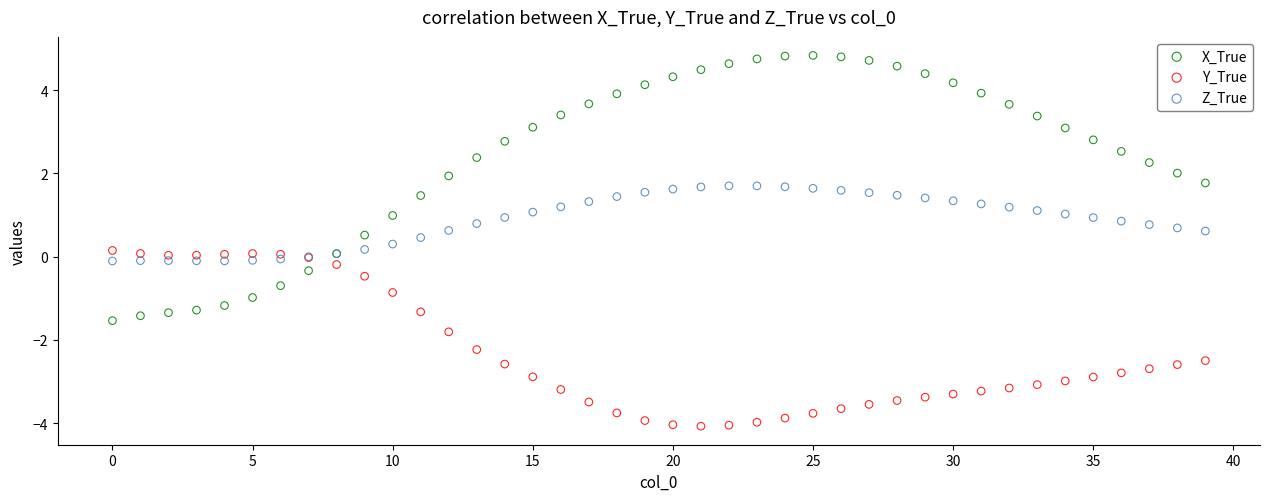

Which series contains the highest Y value?

X_True